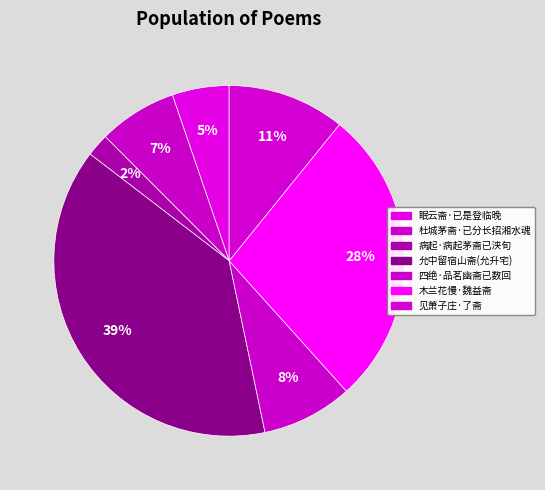

How many segments does this pie chart have?

7